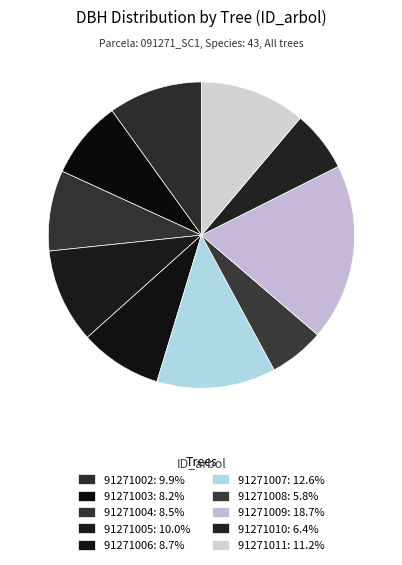

Is there any slice that represents more than half of the pie?

No